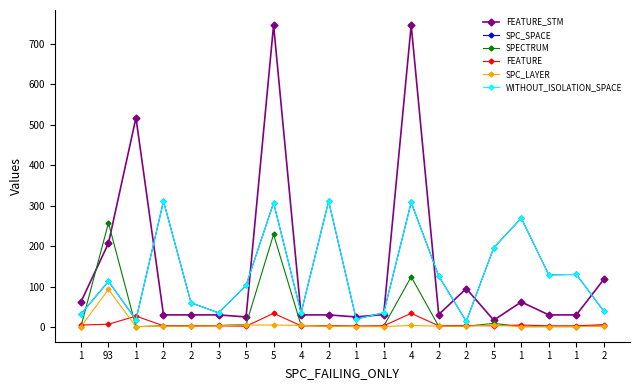

List the labels in order of FEATURE value, largest first.

5, 4, 1, 93, 2, 1, 1, 2, 2, 2, 3, 4, 2, 1, 2, 5, 1, 1, 5, 1